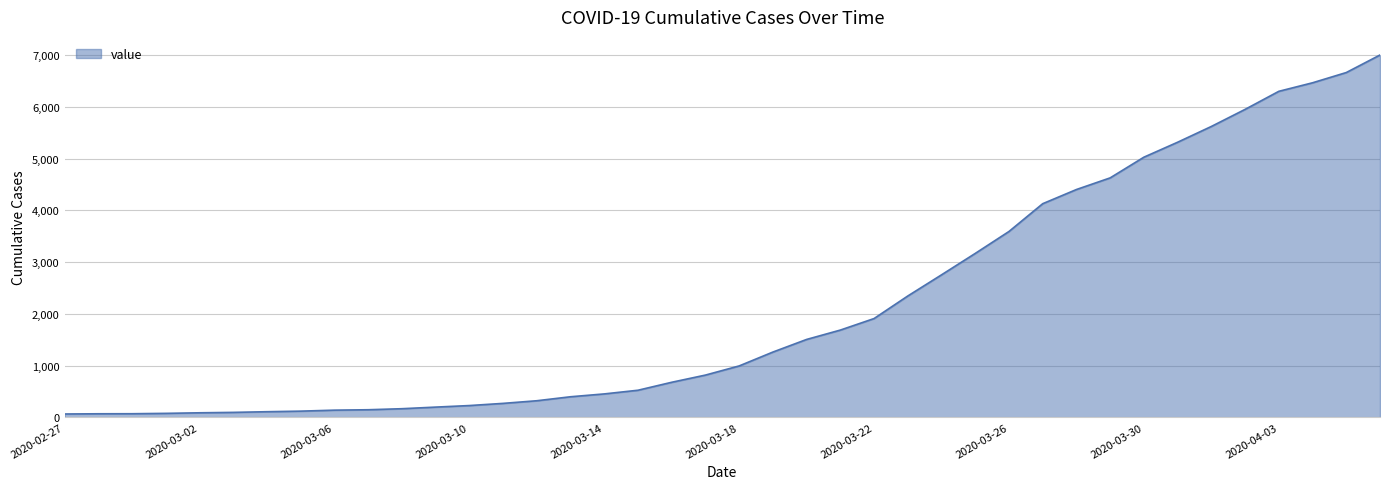

What is the minimum value shown in the chart?

64